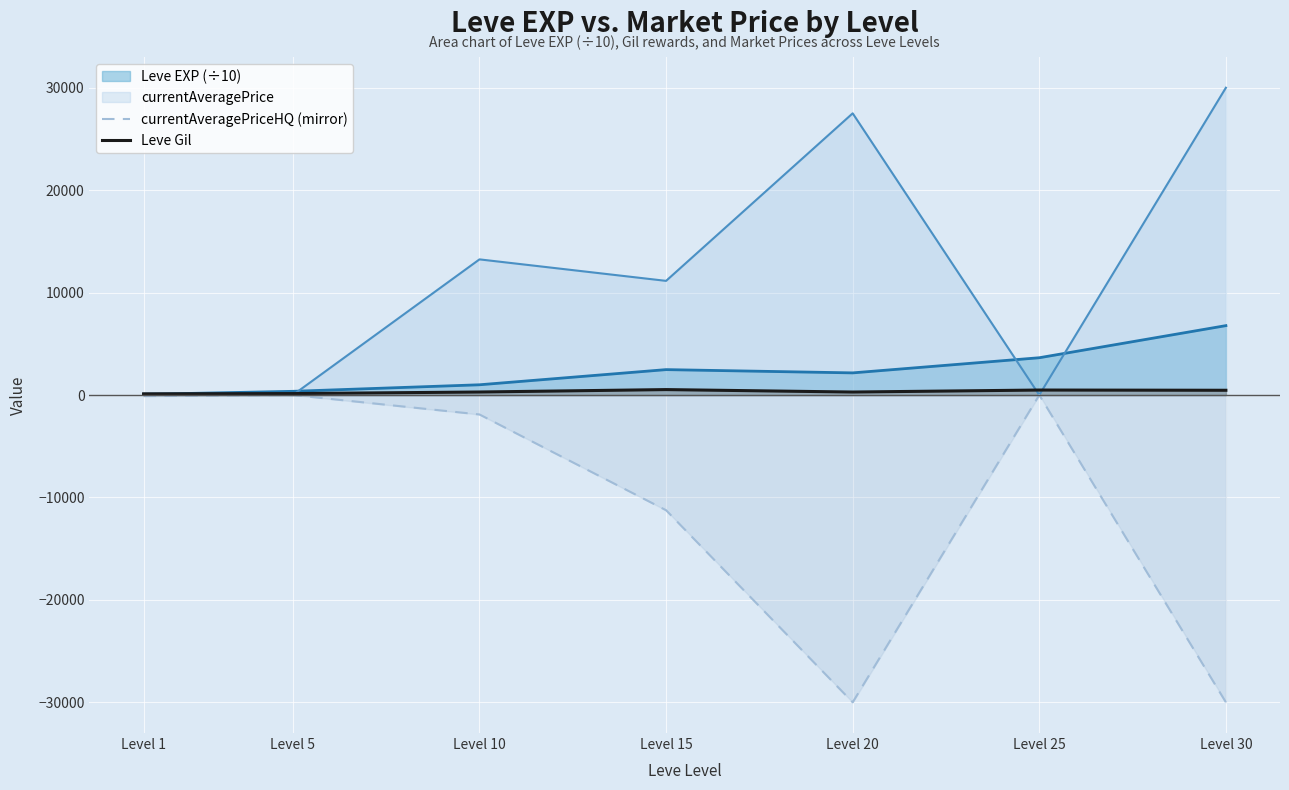

Which series changed the most between Level 5 and Level 20?

currentAveragePriceHQ (mirror)